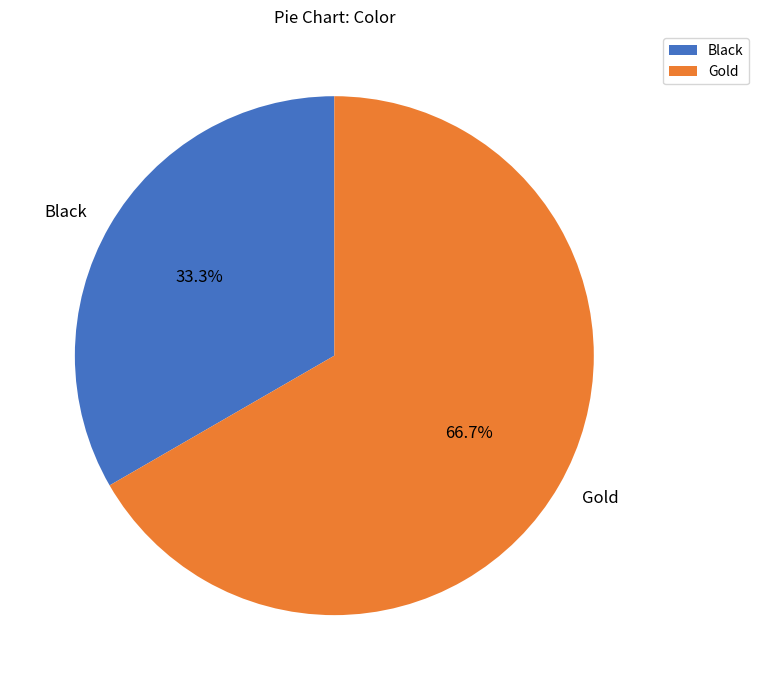

To the nearest percent, what is the average slice percentage?

50%